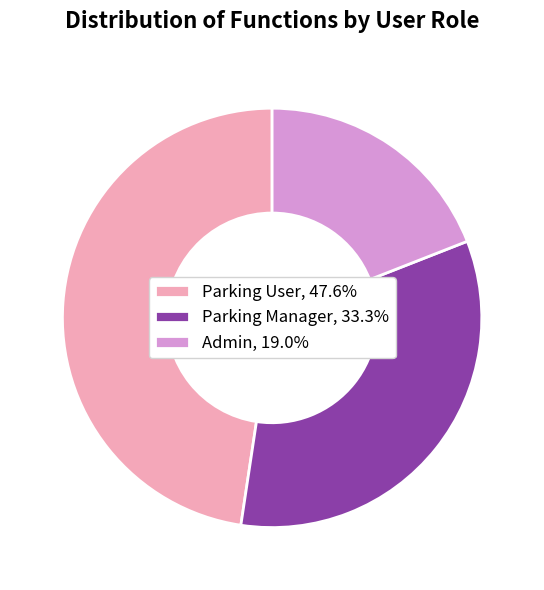

Does Parking Manager represent more than half of the total?

No